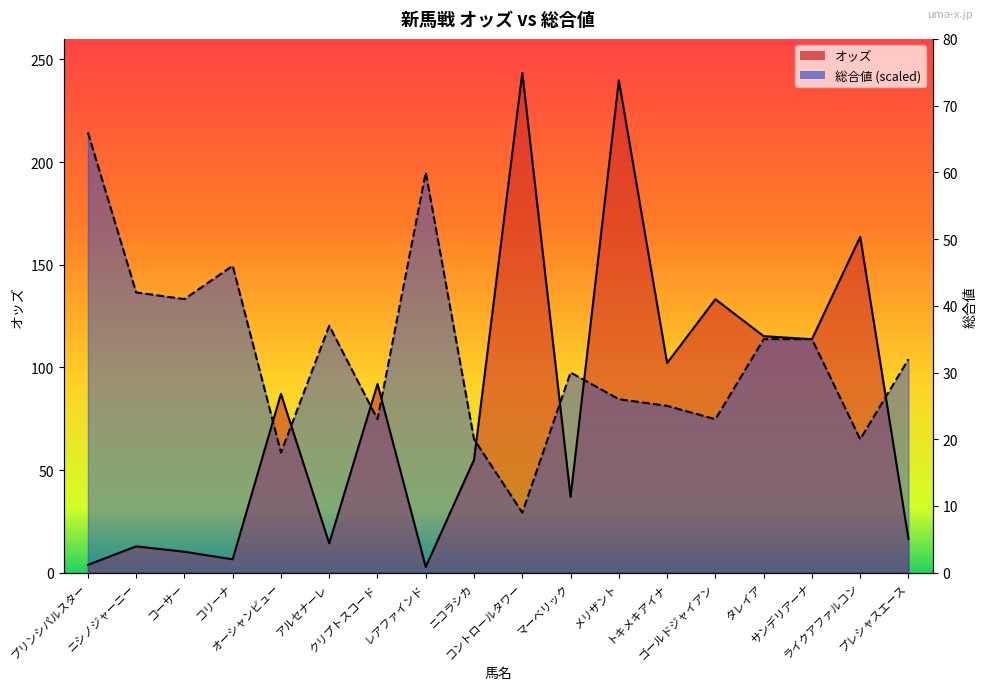

True or false: 総合値 has a value of 214.5 at プリンシパルスター.

True